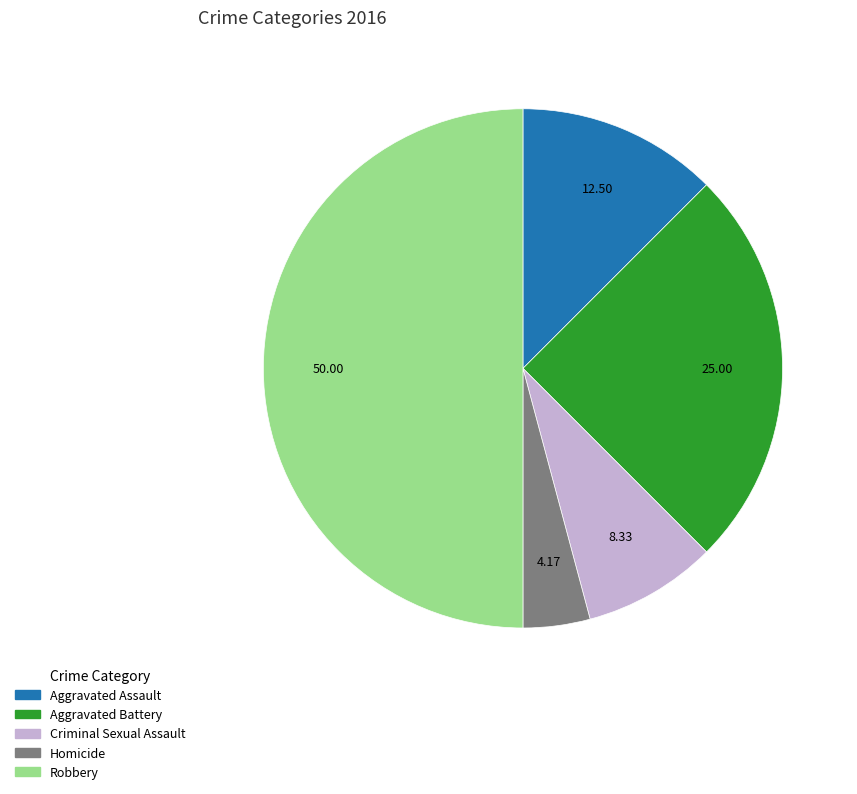

What is the smallest slice in the pie chart?

Homicide